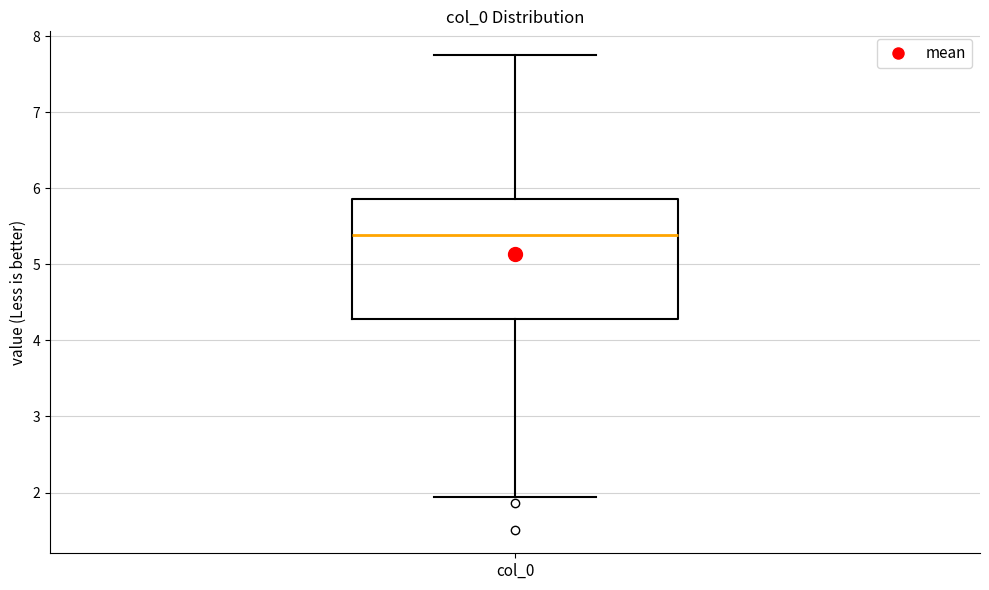

Read this box plot against the y-axis: the position of the median line, the range covered by the box, and the ends of both whiskers. The values are not printed on the chart, so give them approximately, as read against the axis.

median 5.4, box 4.3 to 5.9, whiskers 1.9 to 7.7